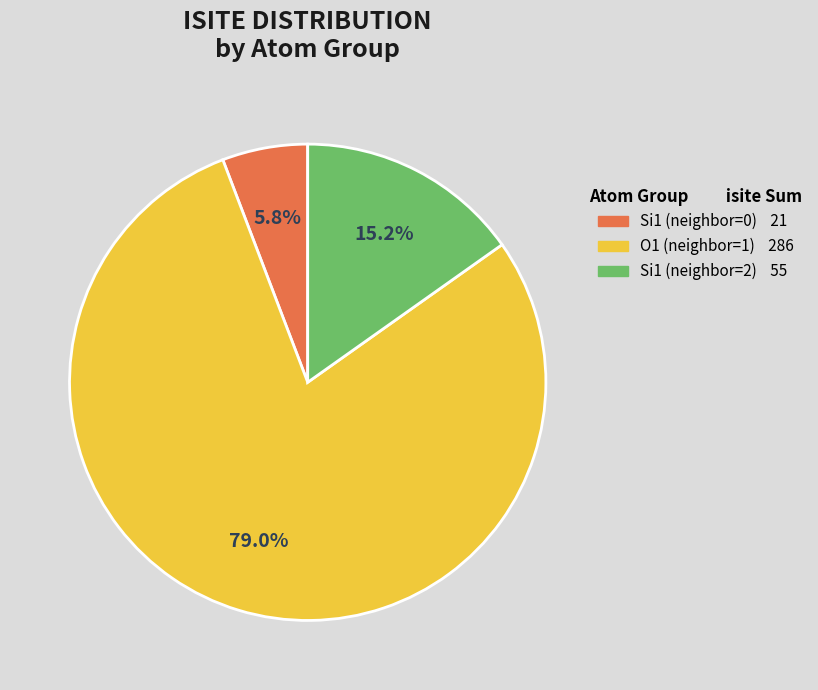

Is there any slice that represents more than half of the pie?

Yes